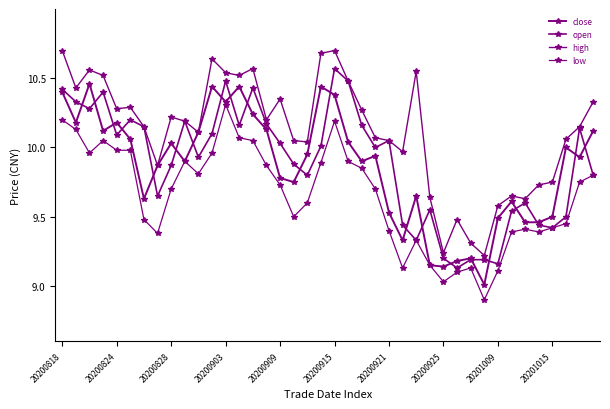

Where is the first local maximum for low?

20200903